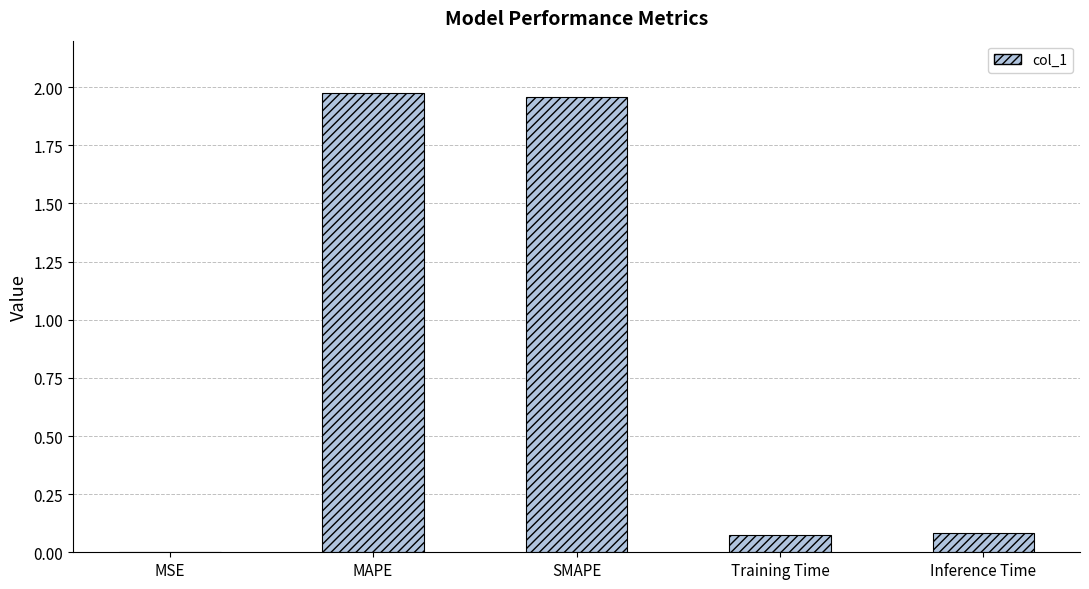

Which has a higher value, Inference Time or MSE?

Inference Time